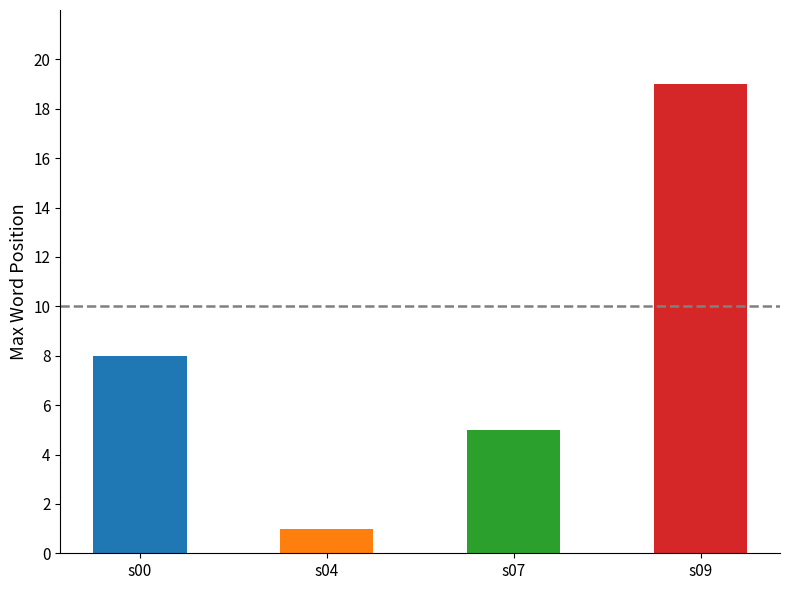

Which has a higher value, s07 or s00?

s00